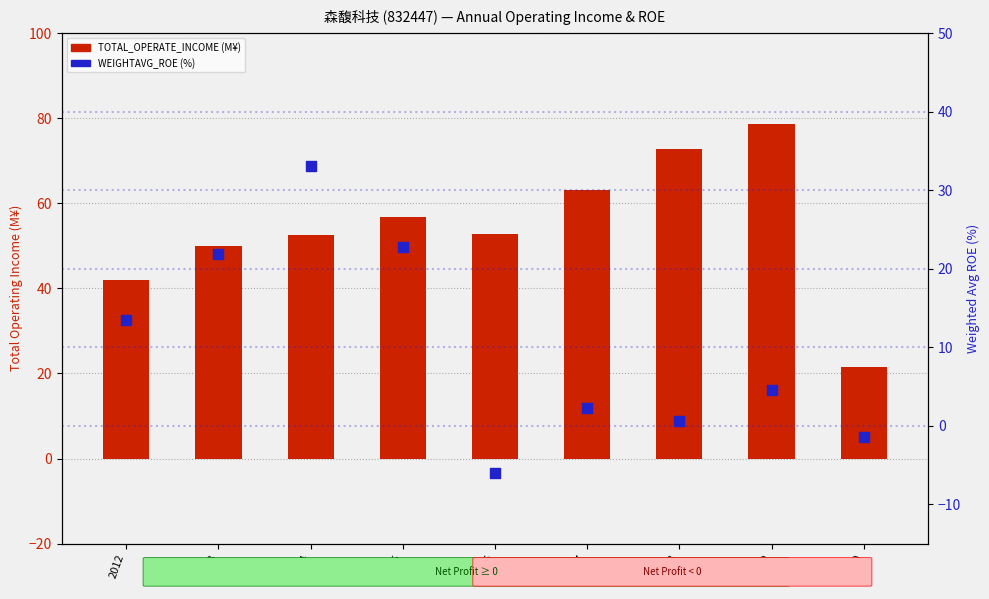

What are all the series names shown in the legend?

TOTAL_OPERATE_INCOME (M¥), WEIGHTAVG_ROE (%)